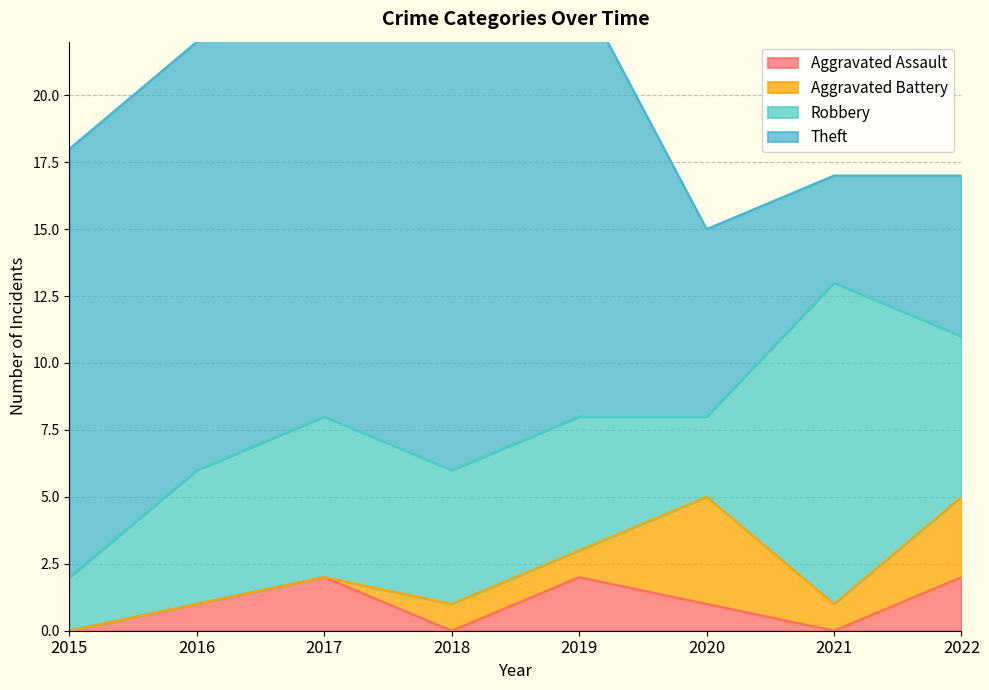

After their last crossing, which series has the higher values: Aggravated Battery or Robbery?

Robbery